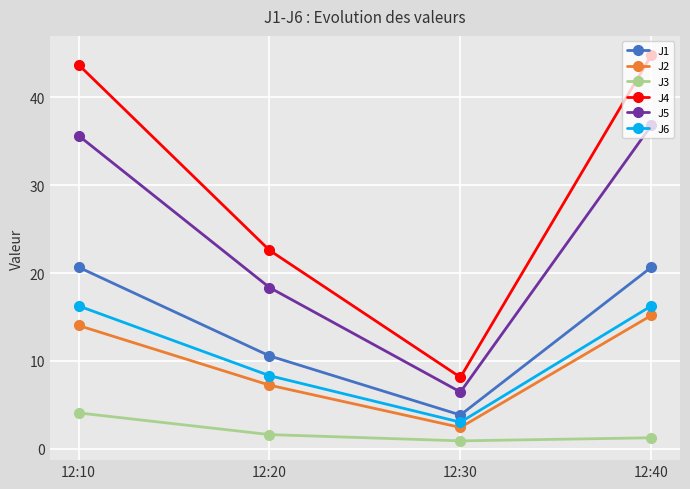

Which label corresponds to the largest value in the chart?

12:40